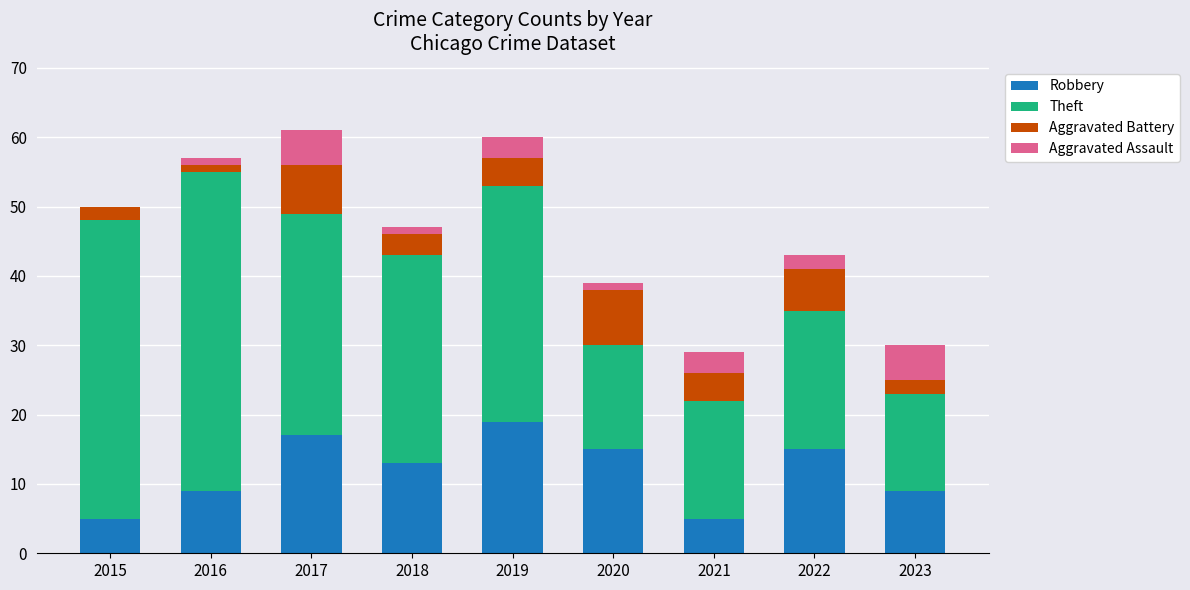

What is the total value across all series at 2017?

61